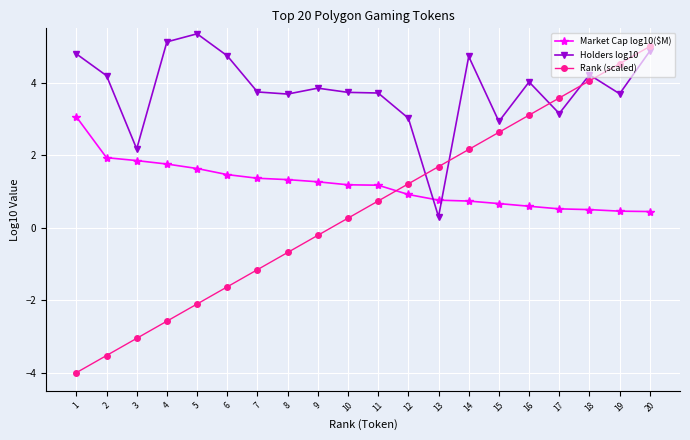

Read the Rank (scaled) value at 12.

1.2